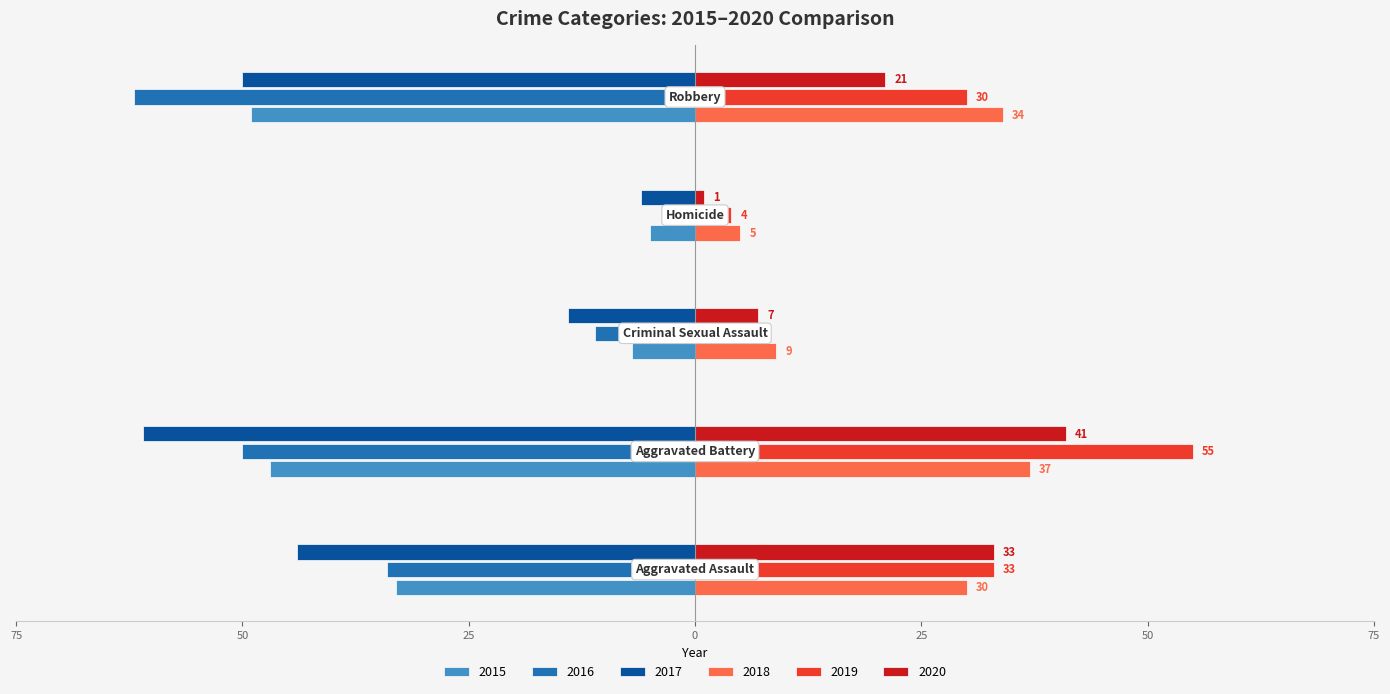

What is the label of the 1st bar from the right?

Robbery